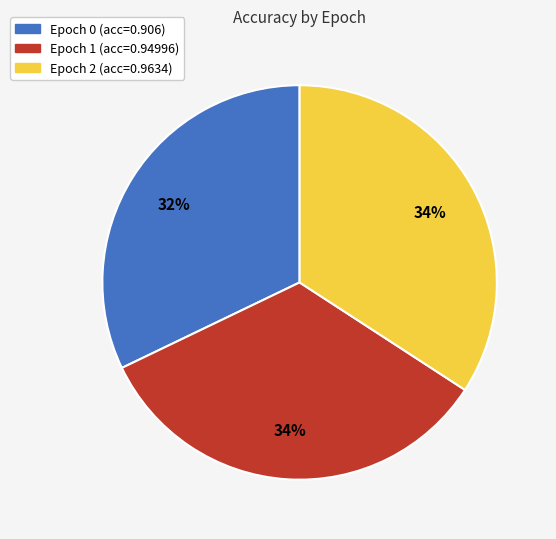

To the nearest percent, what is the average slice percentage?

33%